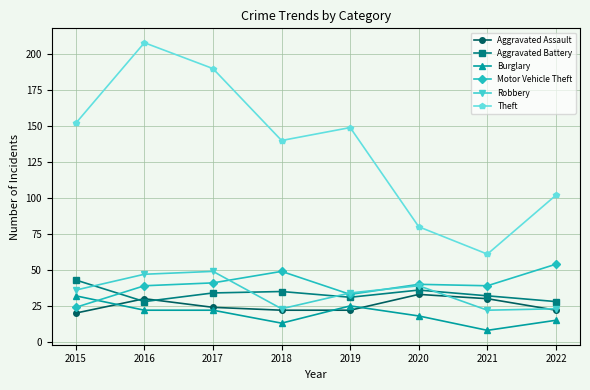

Which series has the largest total across all categories?

Theft